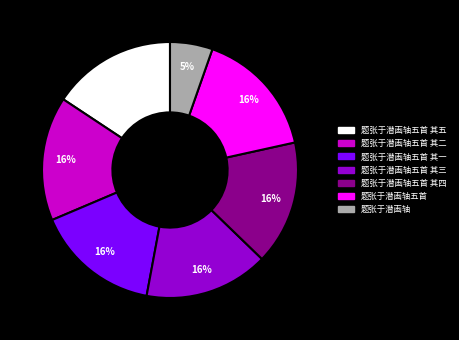

Is there a majority slice in this chart?

No